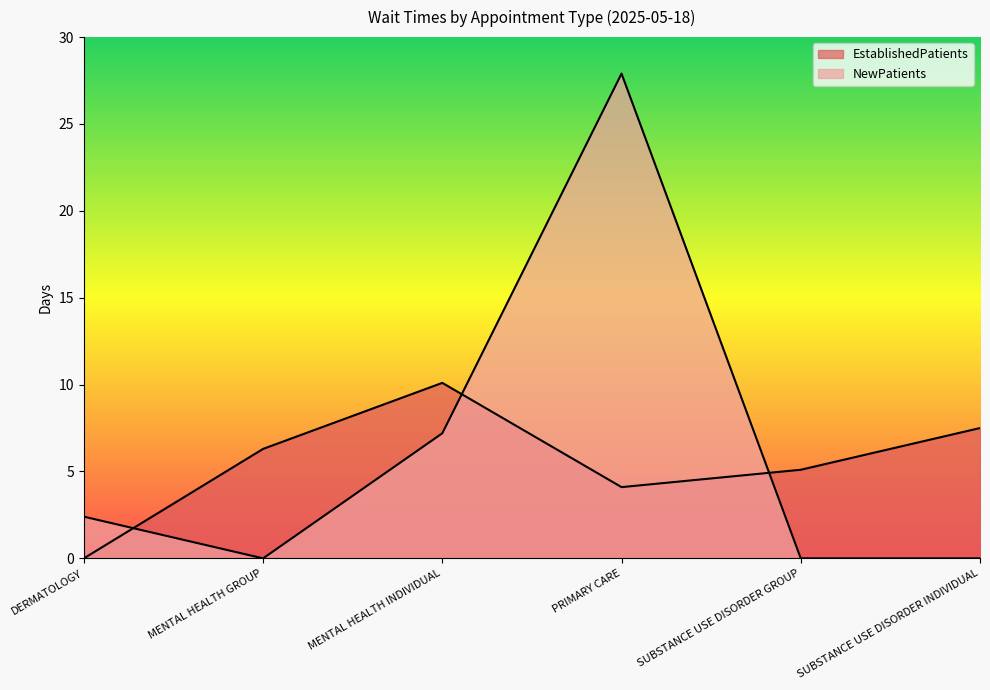

Does the chart display data point markers on the line(s)?

No